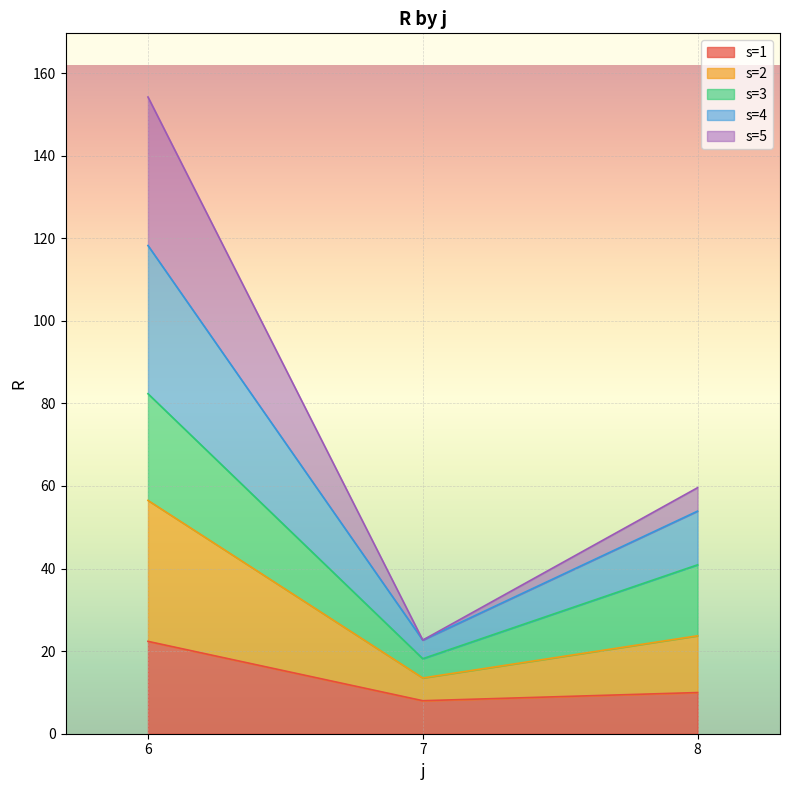

What is the total value across all series at 8?

59.6